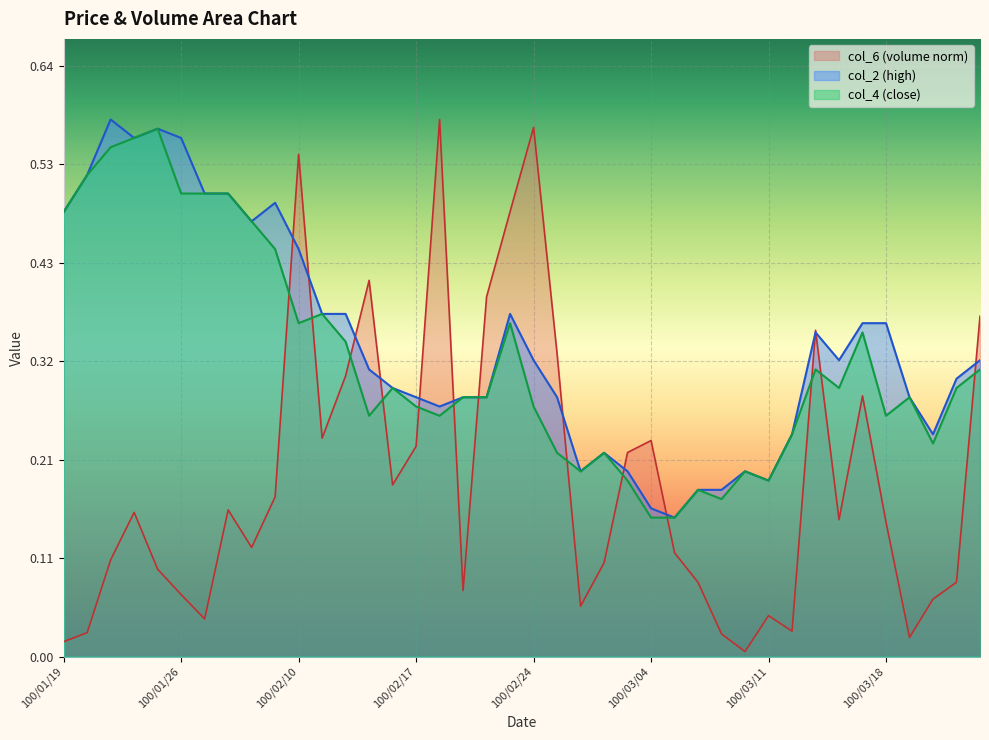

Which series has the largest range (max minus min)?

col_6 (volume norm)